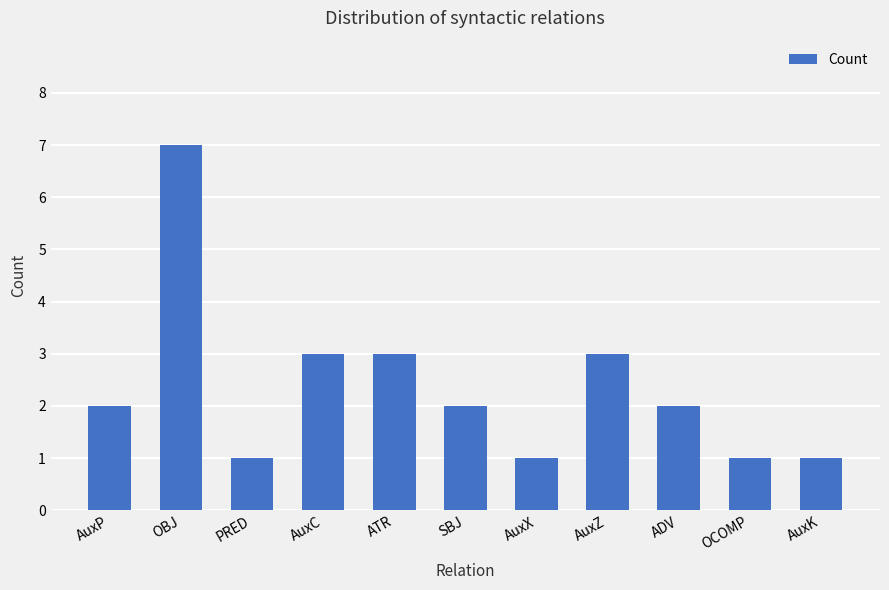

Which label corresponds to the largest value in the chart?

OBJ